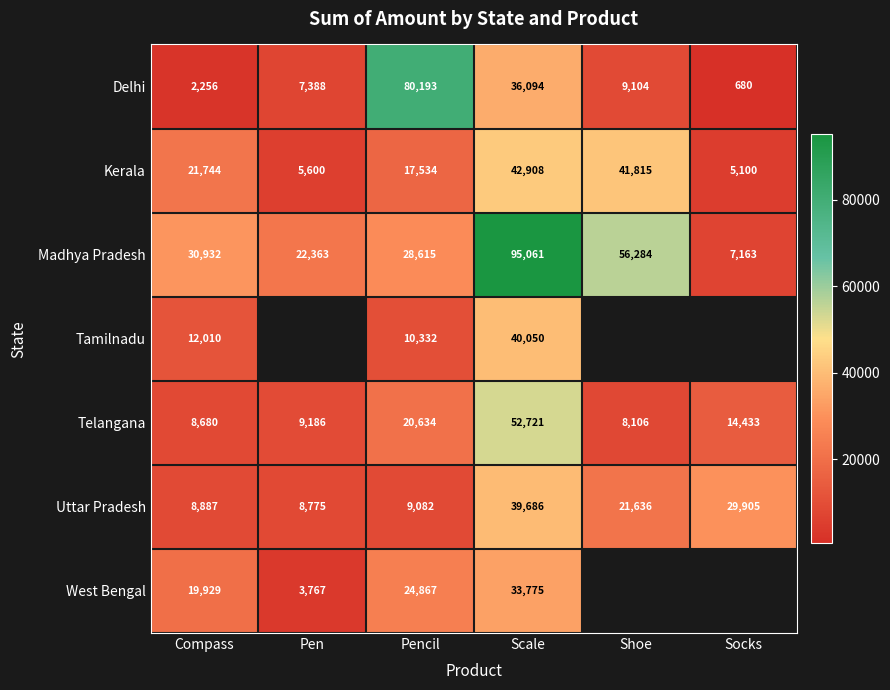

True or false: Delhi has a value of 414.4 at Socks.

False